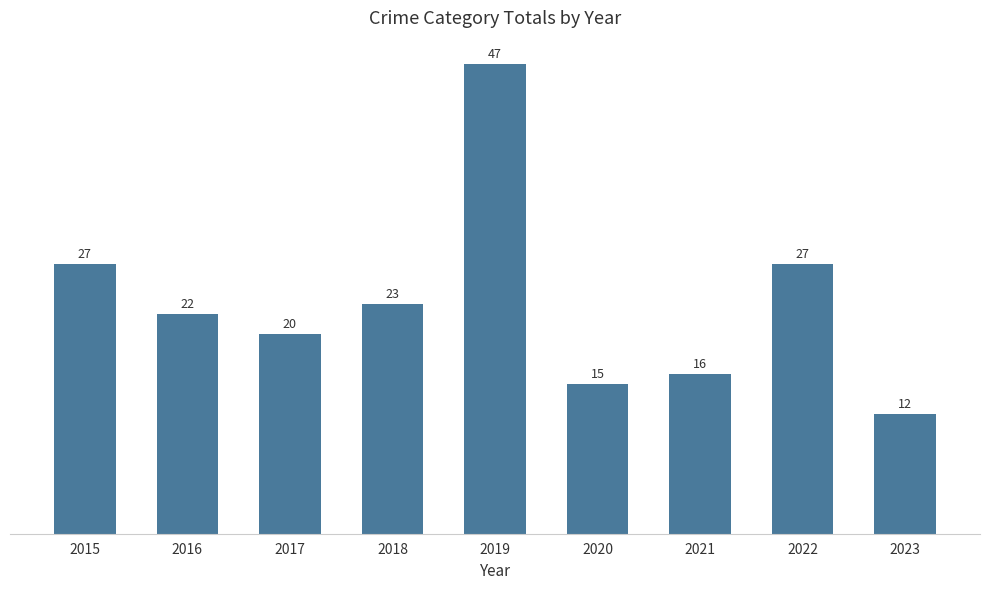

Is it true that the value at 2015 is 27?

True